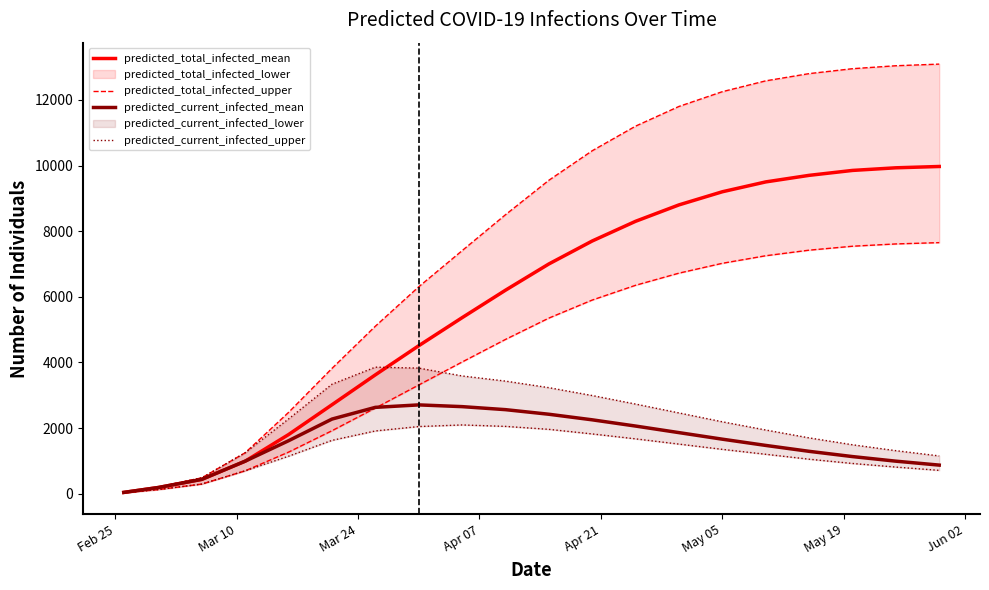

What is the difference between the second highest and second lowest values in the predicted_current_infected_mean series?

2464